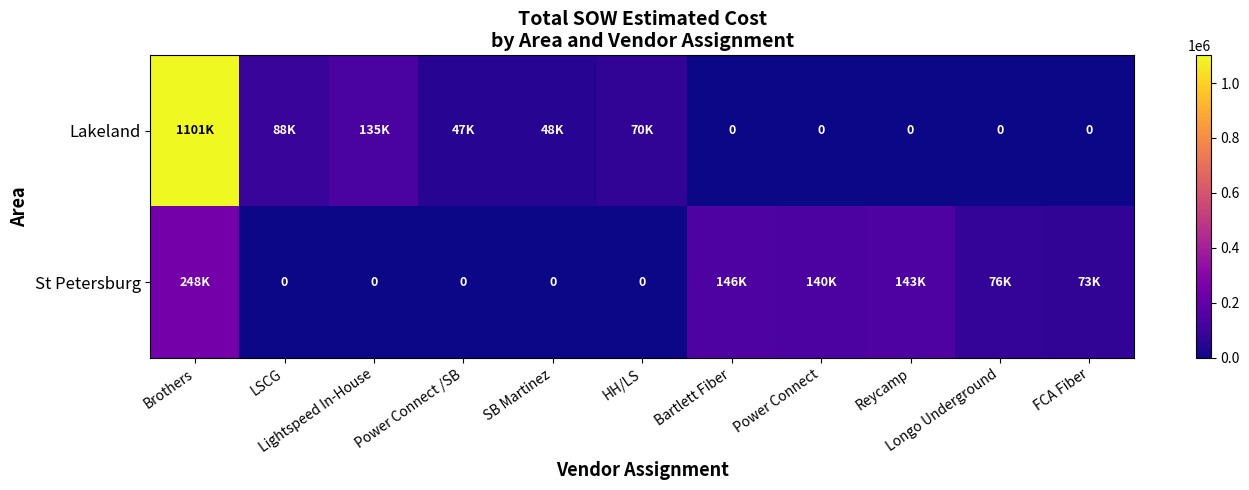

Is it true that St Petersburg equals 51282.2 at Reycamp?

False